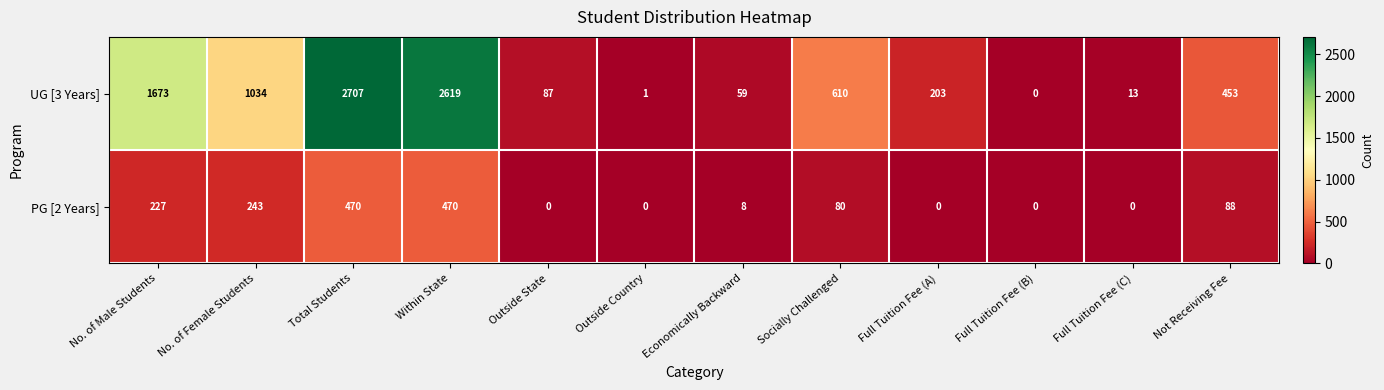

The UG [3 Years] series shows 95 at Economically Backward. True or false?

False